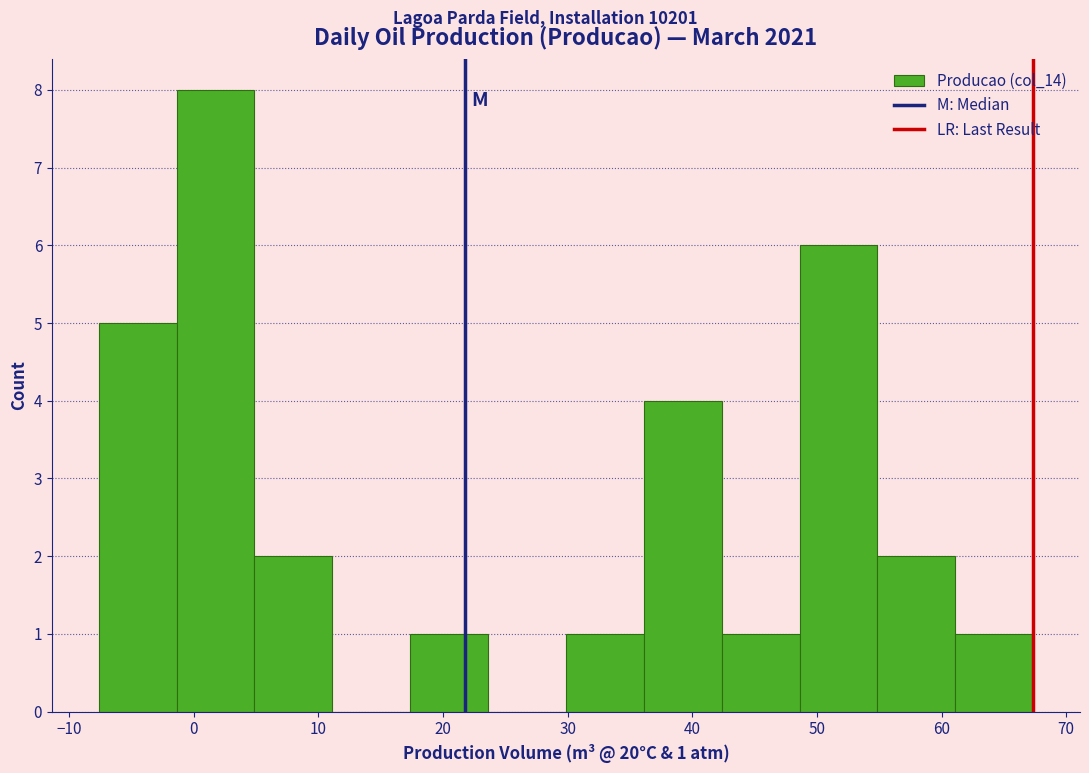

Over which range of the x-axis is the bar tallest?

-1 to 5